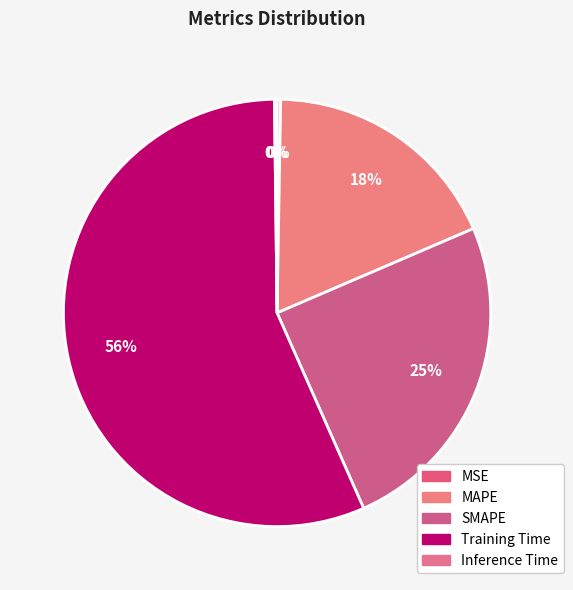

Rank the categories by value from lowest to highest.

Inference Time, MSE, MAPE, SMAPE, Training Time